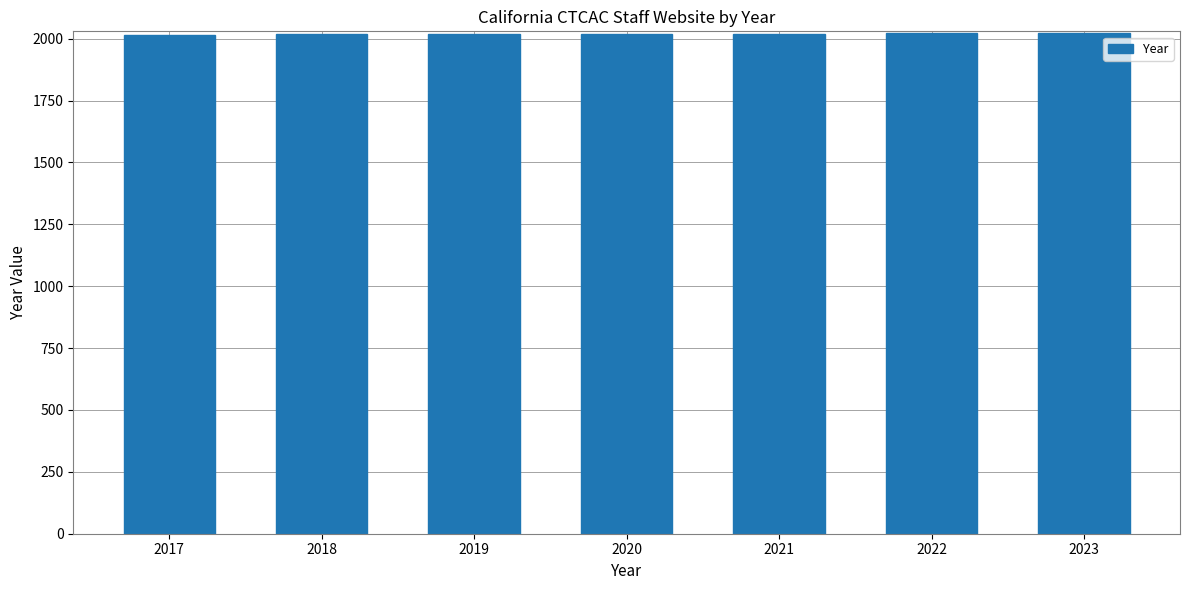

Approximately how many times larger is the value at 2021 compared to 2022?

1.0